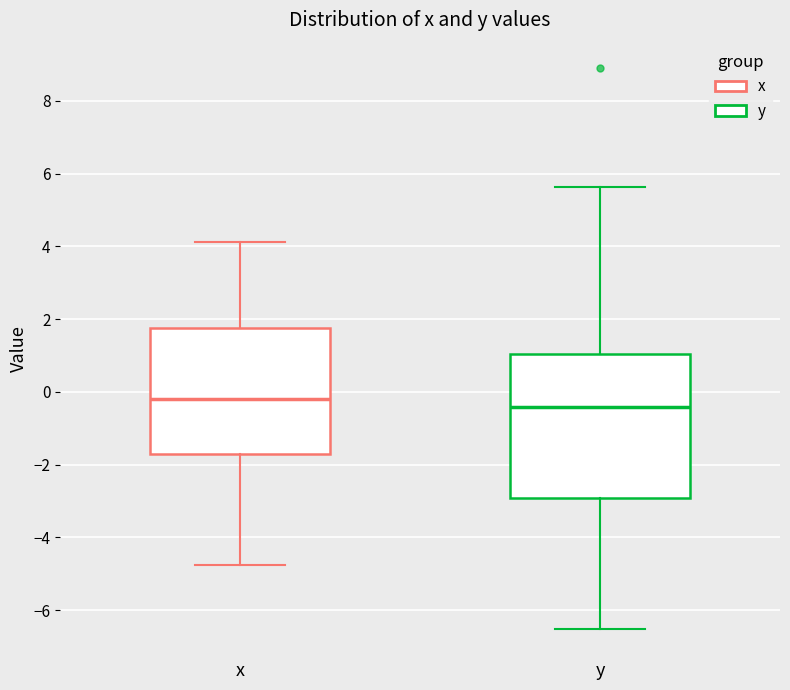

Comparing the boxes themselves (not the whiskers), which one is the tallest?

y